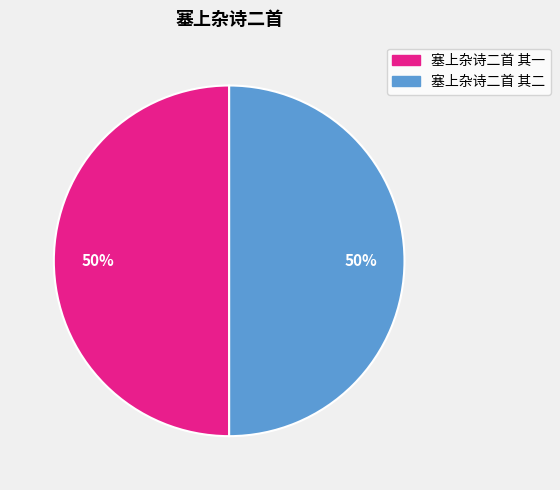

Combined, do 塞上杂诗二首 其一 and 塞上杂诗二首 其二 account for over 50%?

Yes